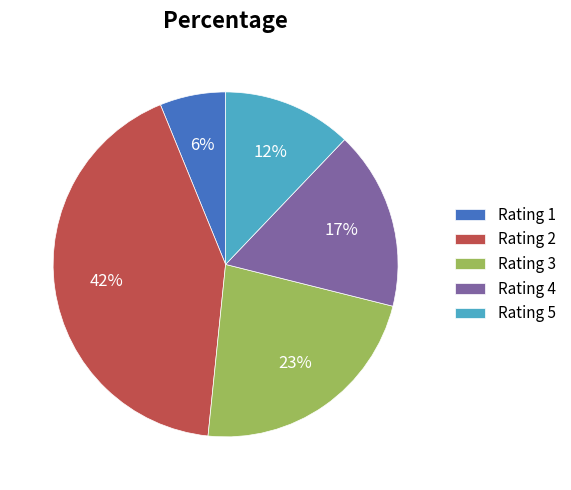

Does Rating 4 represent more than half of the total?

No